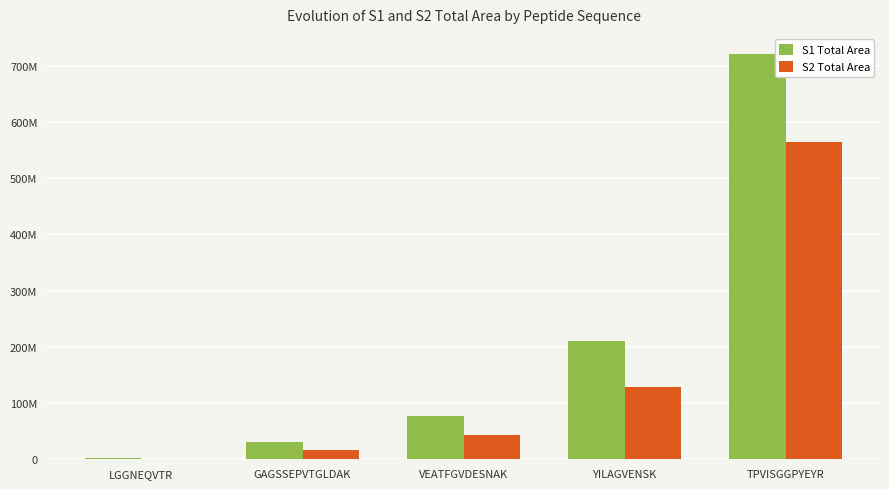

Reading left to right, what are all the values shown in this chart?

S1 Total Area: LGGNEQVTR=2020574	GAGSSEPVTGLDAK=30408028	VEATFGVDESNAK=76276024	YILAGVENSK=210518240	TPVISGGPYEYR=720759808
S2 Total Area: LGGNEQVTR=863482	GAGSSEPVTGLDAK=16542298	VEATFGVDESNAK=42438584	YILAGVENSK=129419408	TPVISGGPYEYR=565129280